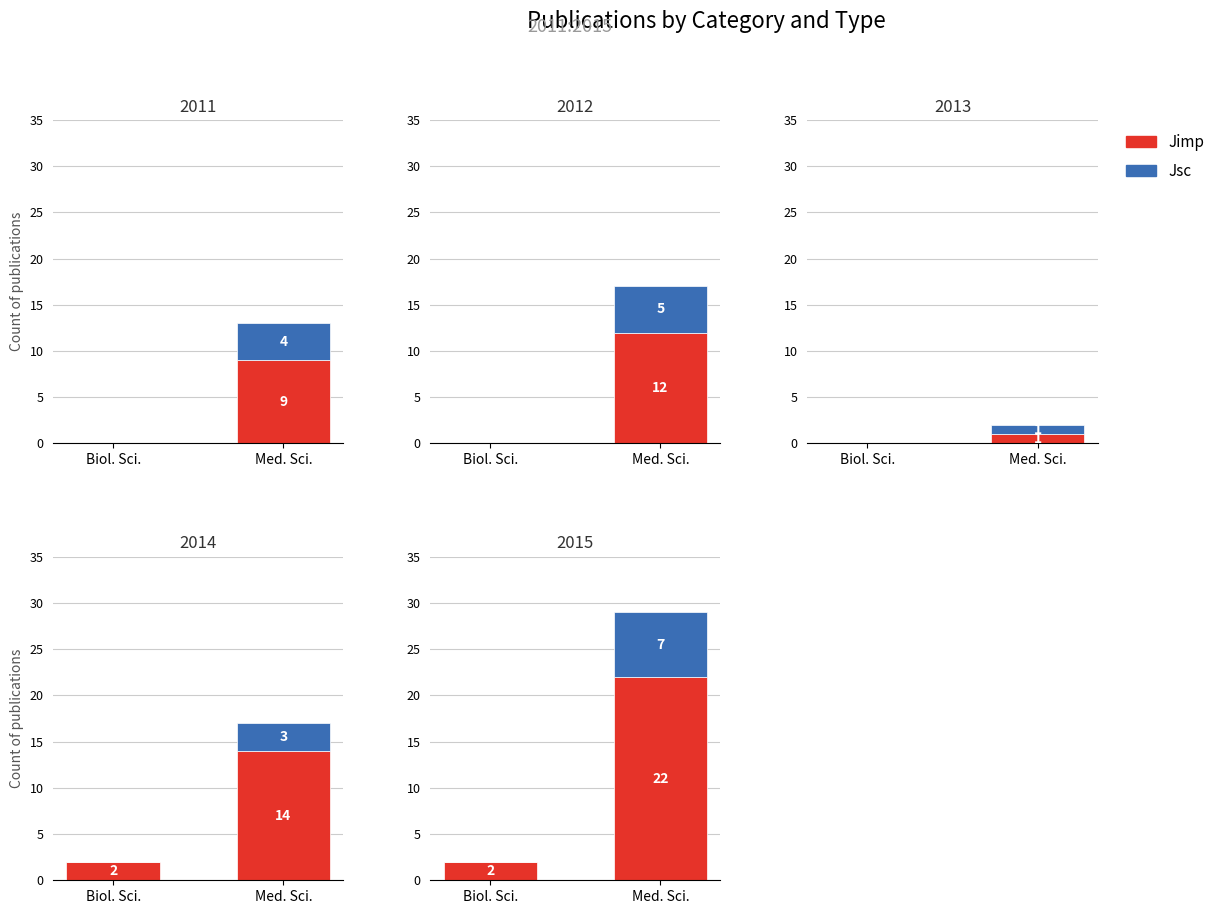

What is the difference between the highest and lowest values at Biol. Sci.?

2